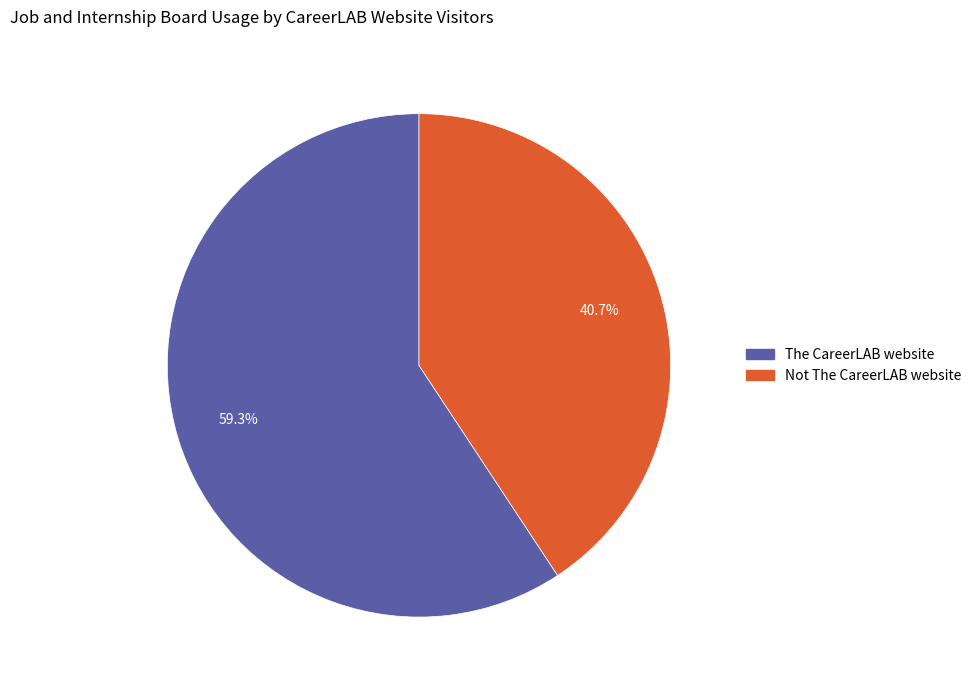

Is Not The CareerLAB website the majority of the pie?

No